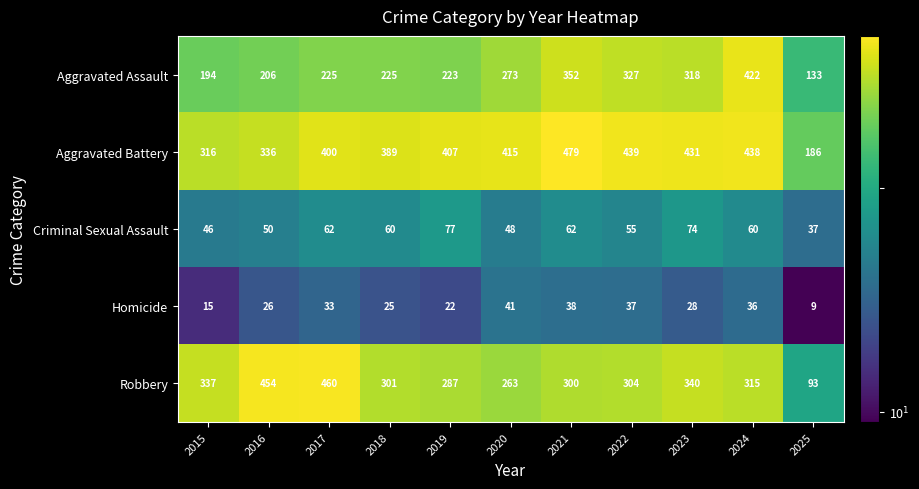

What is the maximum value shown in the chart?

479